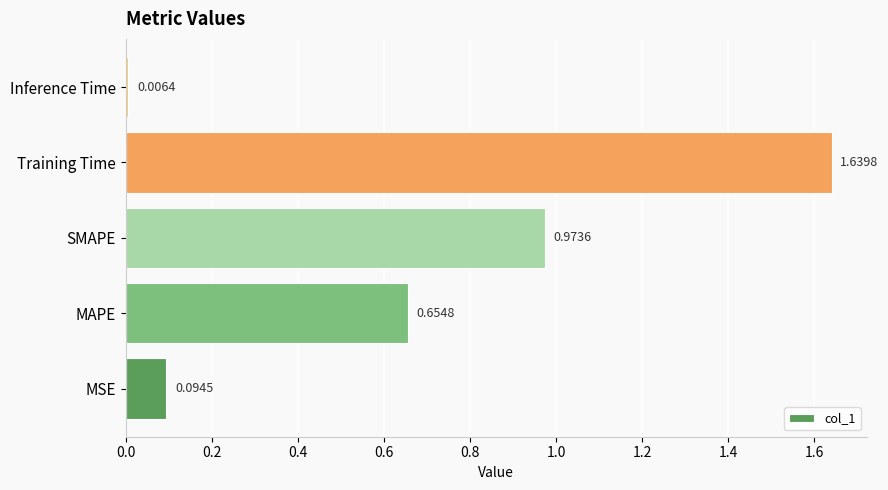

Between SMAPE and Inference Time, which is larger?

SMAPE